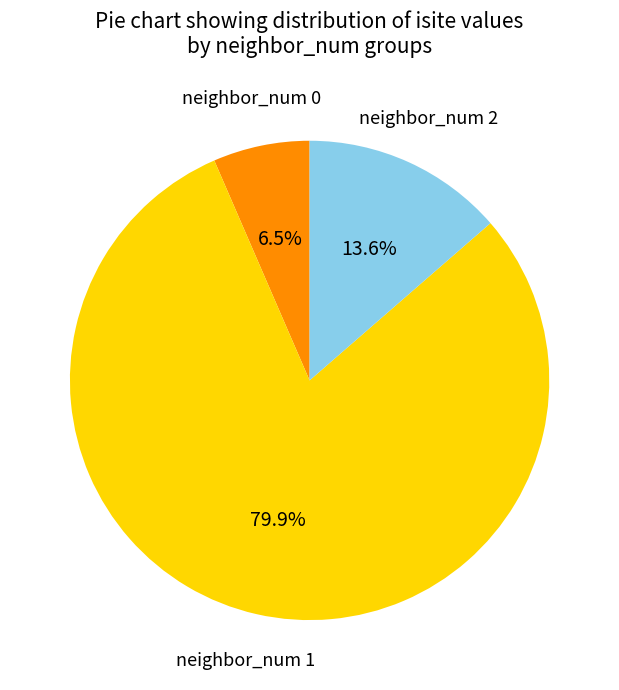

Does any single category account for the majority?

Yes